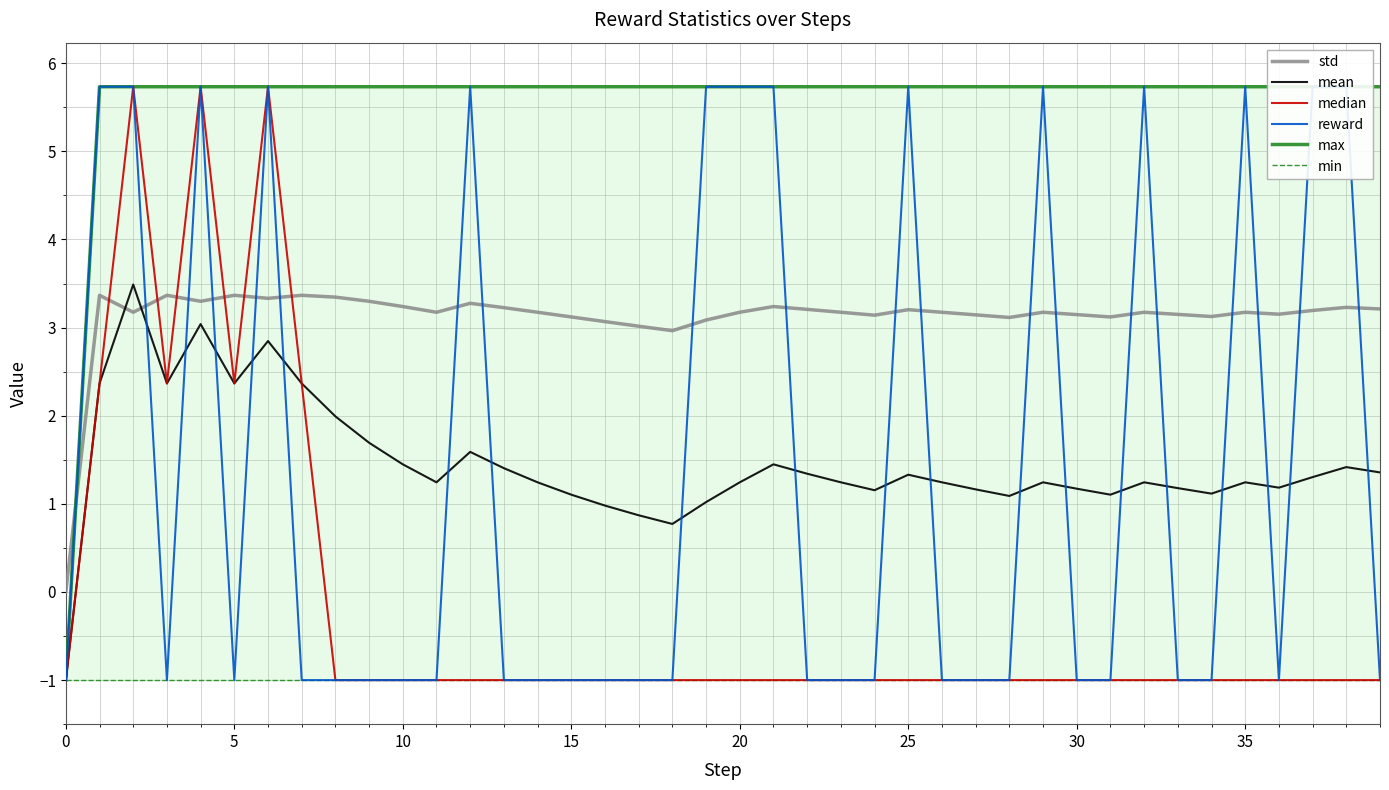

The value of median at 39 is -1.0. True or false?

True